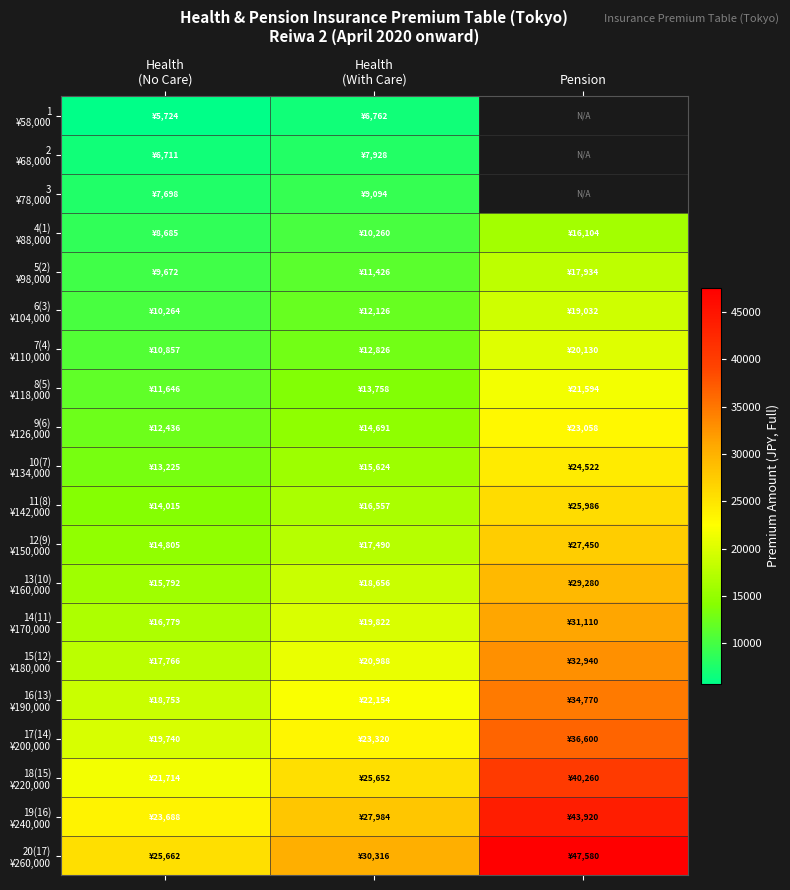

What is the sum of the 9(6) ¥126,000 values at Health (With Care) and Health (No Care)?

27127.8